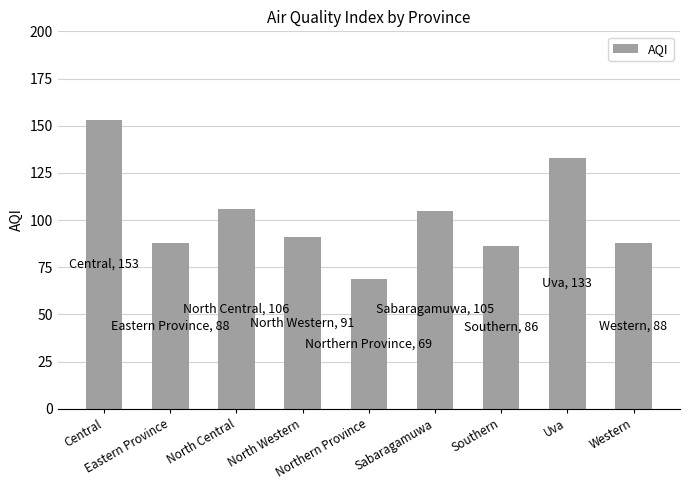

Is it true that the value at Uva is 133?

True